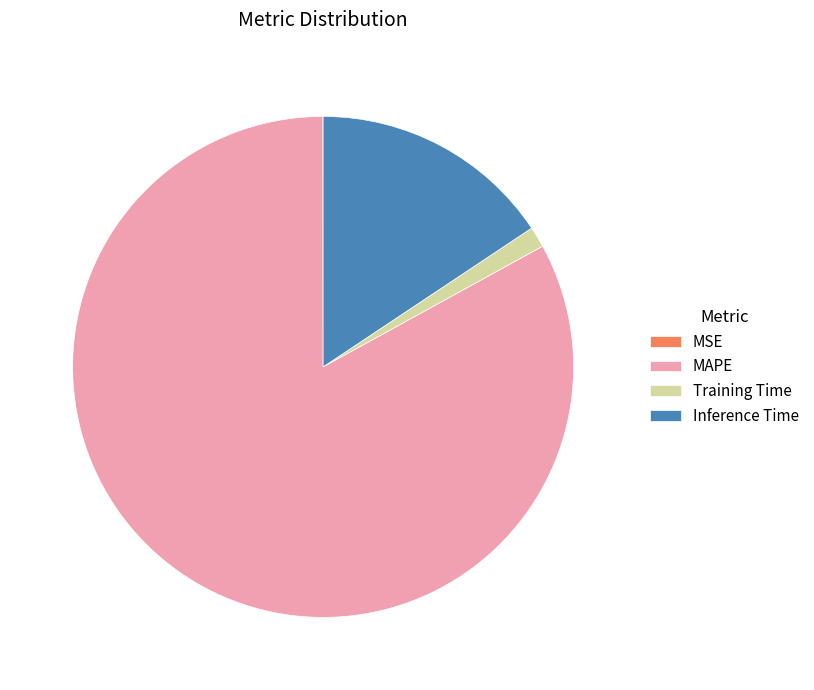

Which slice represents more than half of the pie?

MAPE